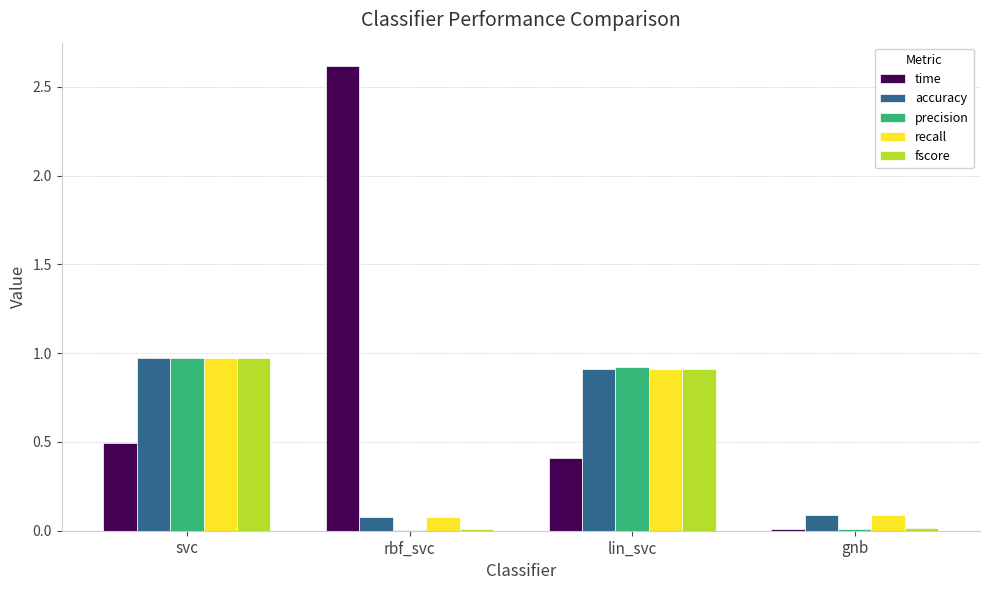

Does the chart contain stacked bars?

No